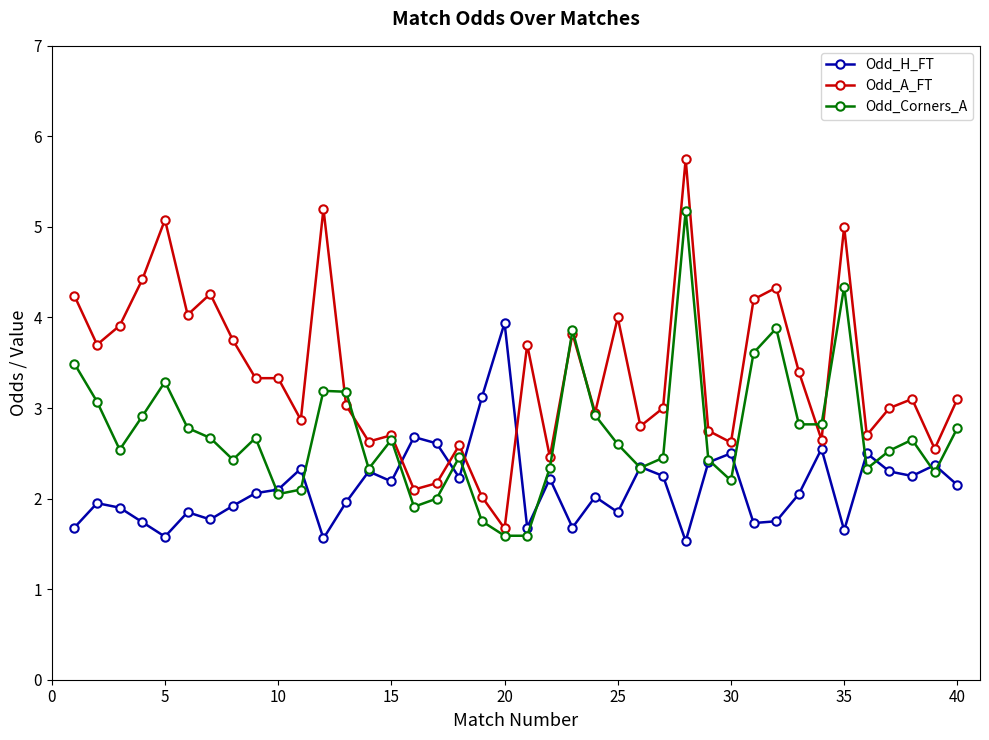

Which series has the largest total across all categories?

Odd_A_FT